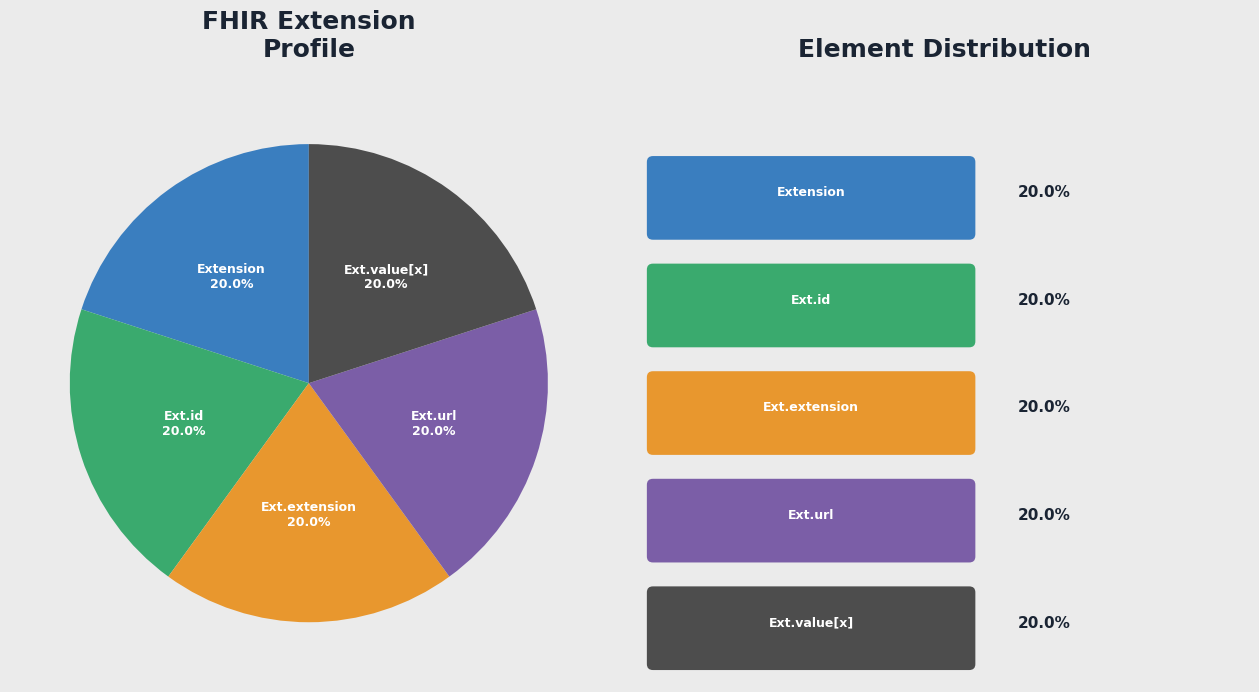

To the nearest percent, what is the average slice percentage?

20%